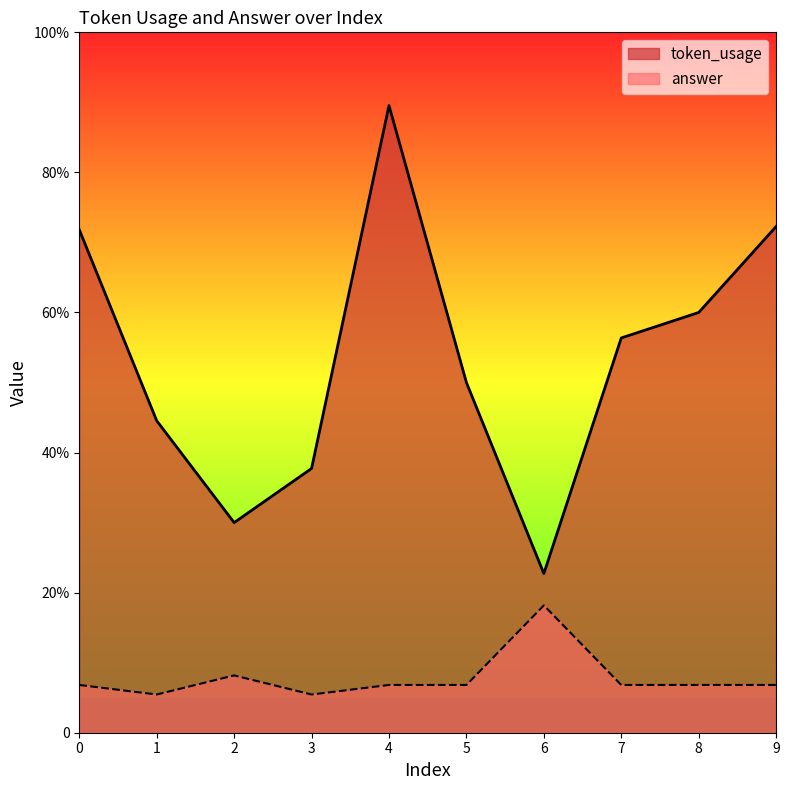

What are all the series names shown in the legend?

token_usage, answer